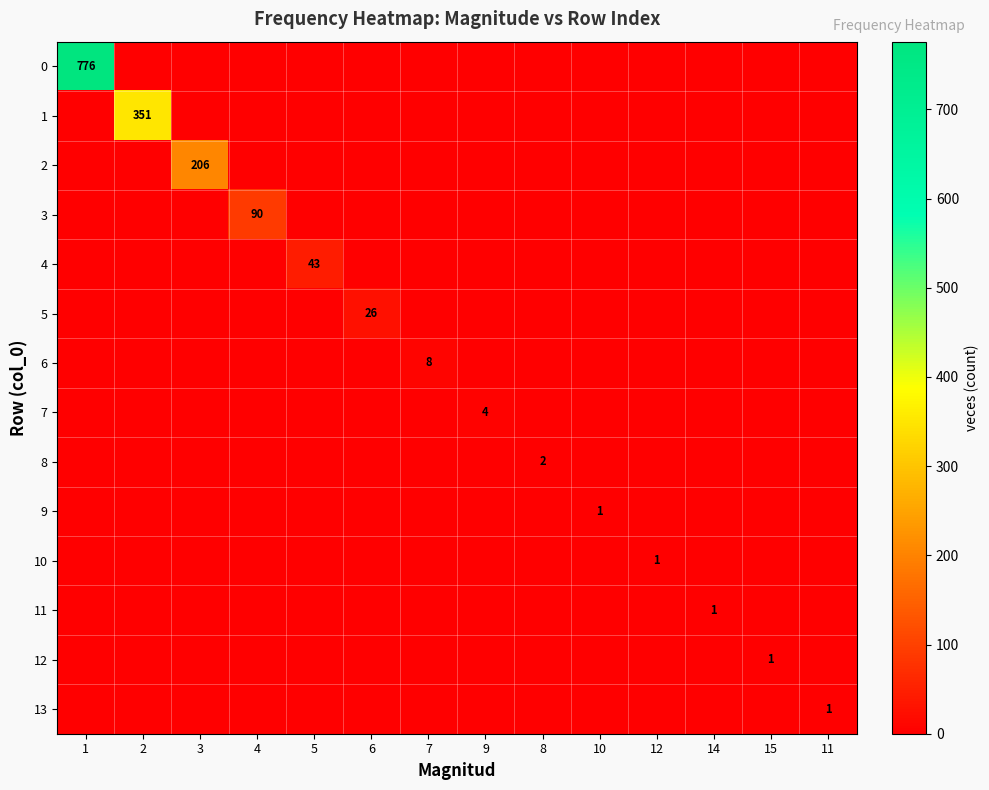

What is the difference between the maximum and minimum values in the 7 series?

4